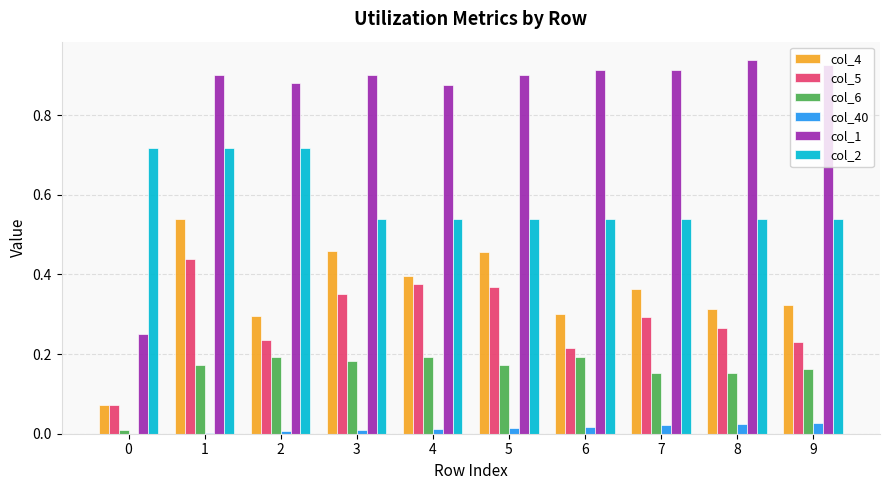

The col_2 series shows 0.7 at 7. True or false?

False